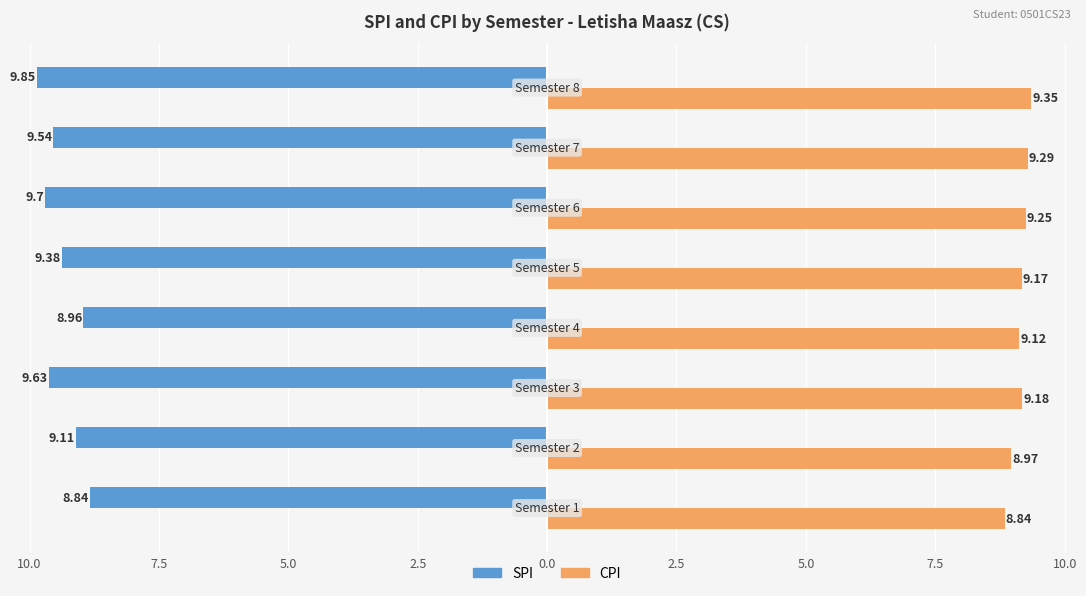

What are all the series names shown in the legend?

SPI, CPI